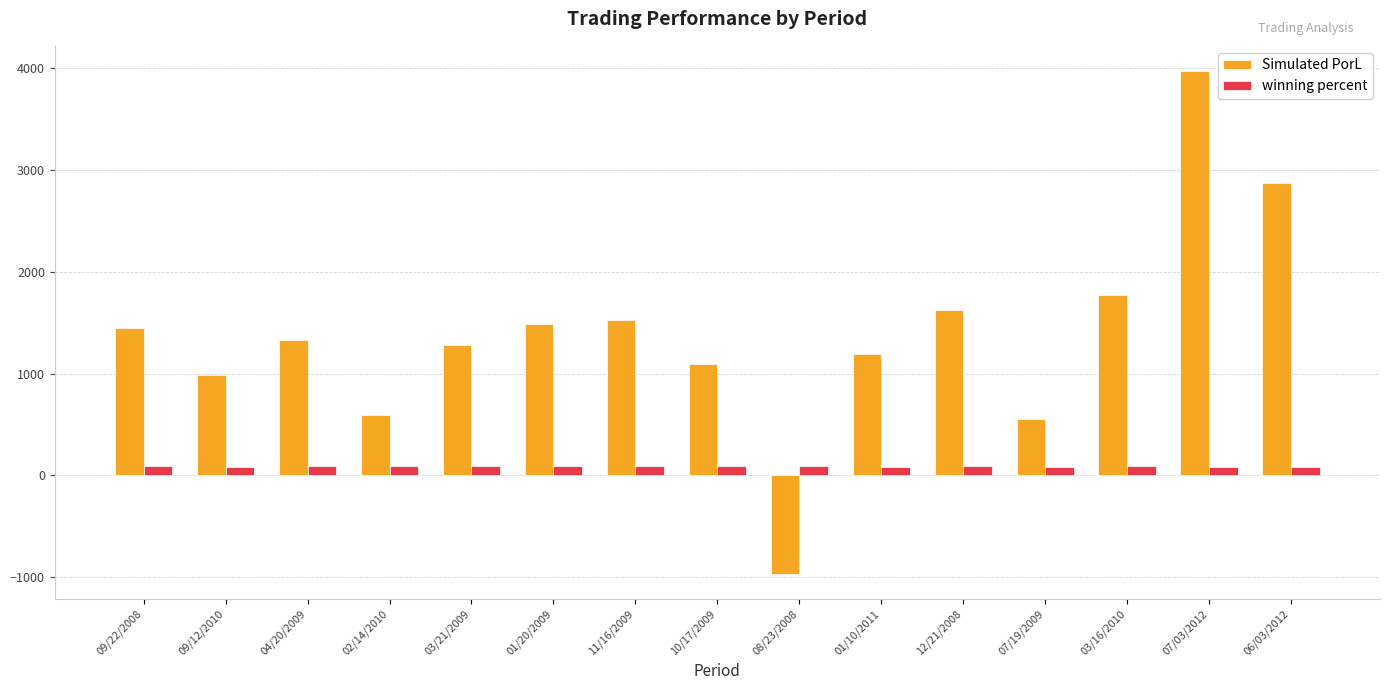

What is the difference between the maximum and minimum values in the Simulated PorL series?

4946.6